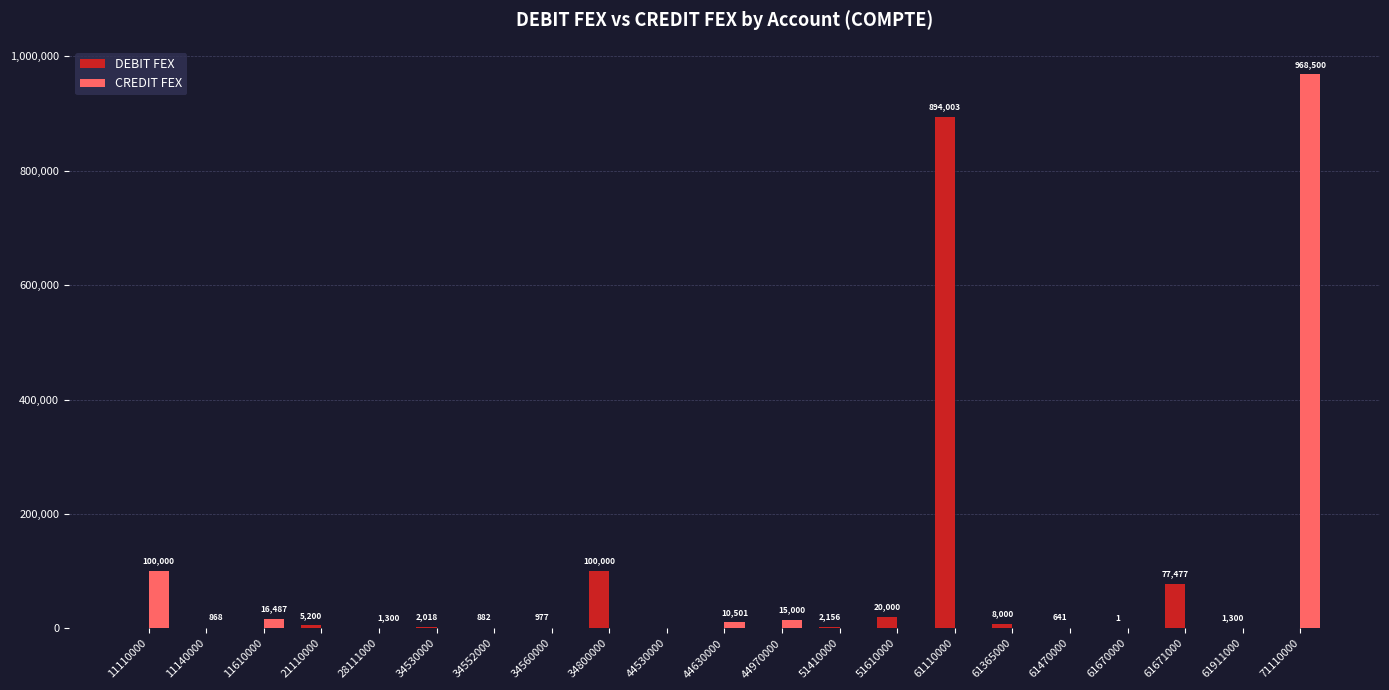

How many series are shown in this chart?

2